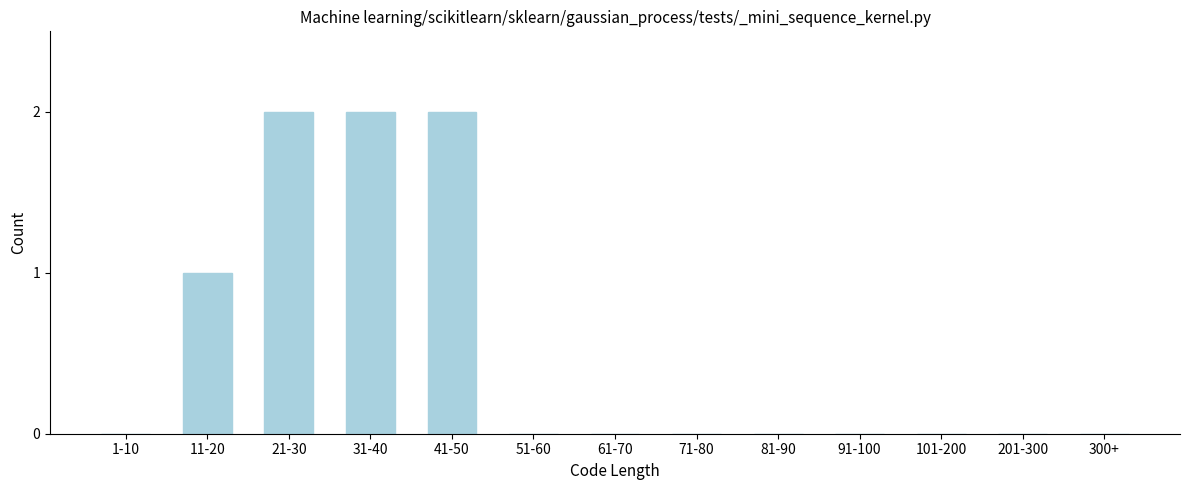

Reading right to left, list all the values displayed in this chart.

300+=0	201-300=0	101-200=0	91-100=0	81-90=0	71-80=0	61-70=0	51-60=0	41-50=2	31-40=2	21-30=2	11-20=1	1-10=0